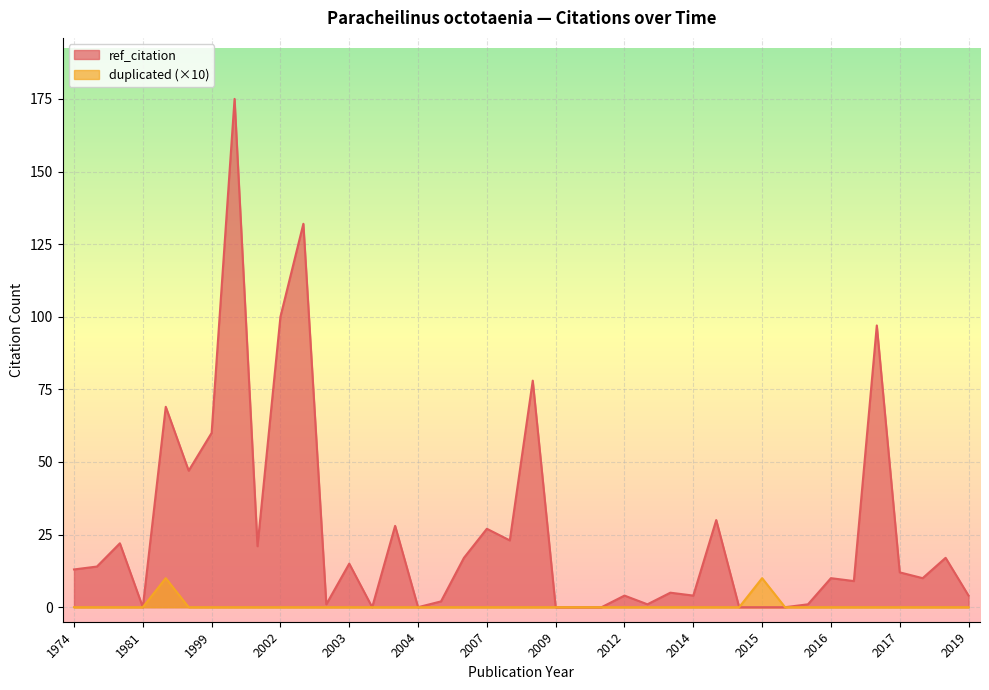

How many lines are shown in the chart?

2